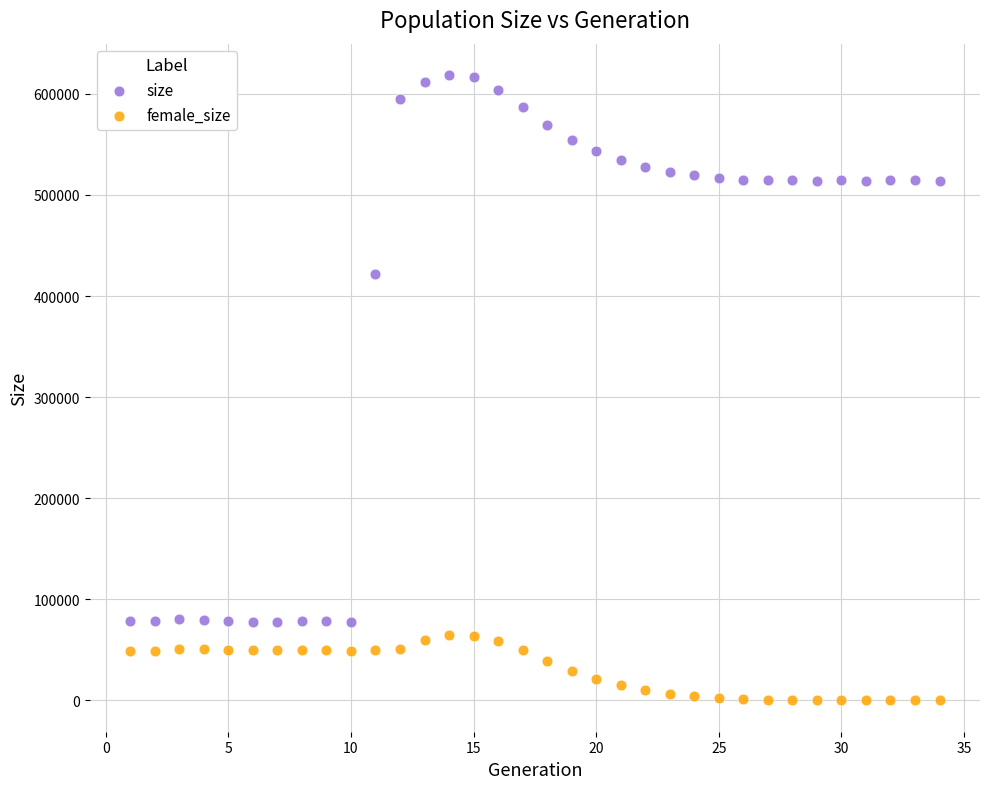

Which series has the largest Y range (max minus min)?

size